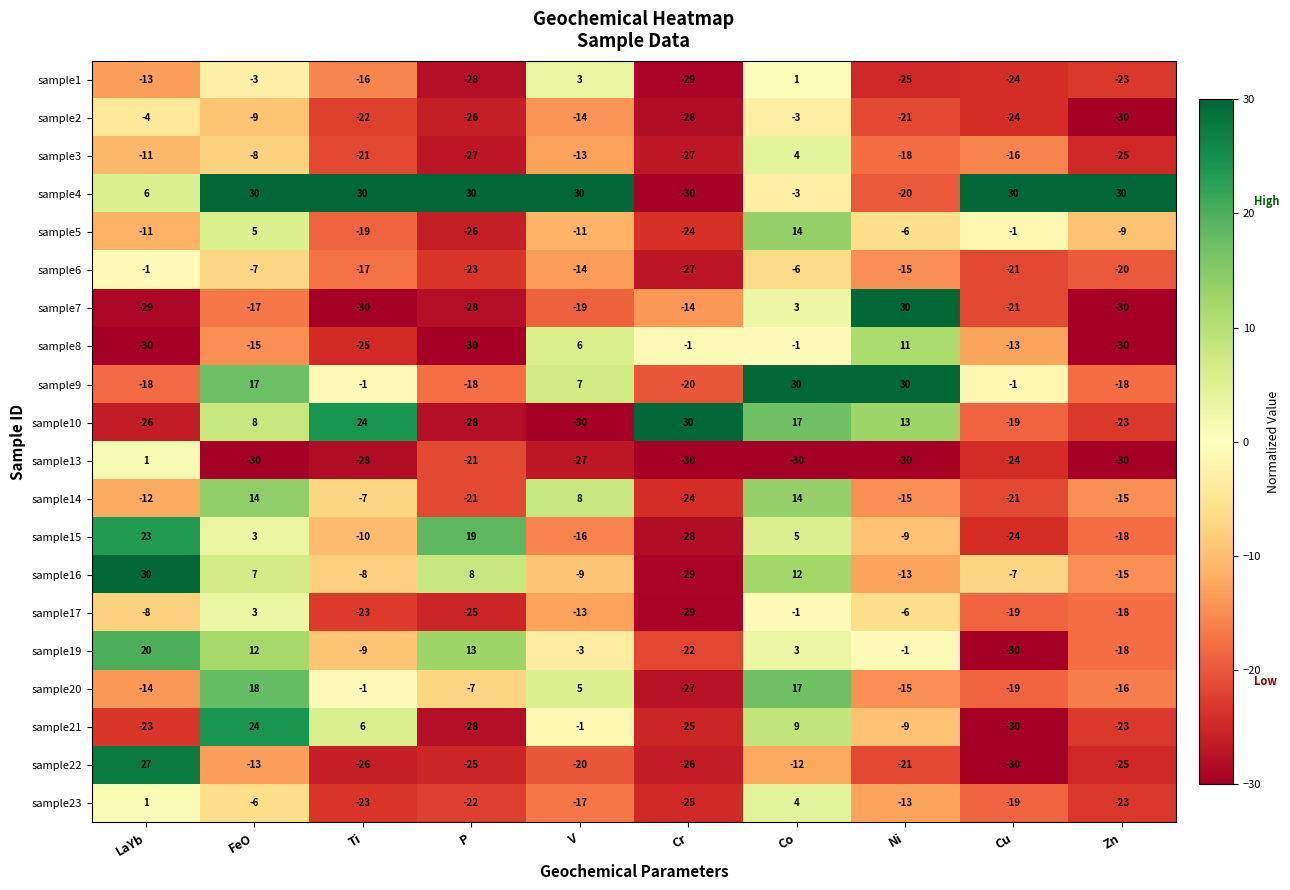

What is the difference between the sample13 values at Zn and Cu?

6